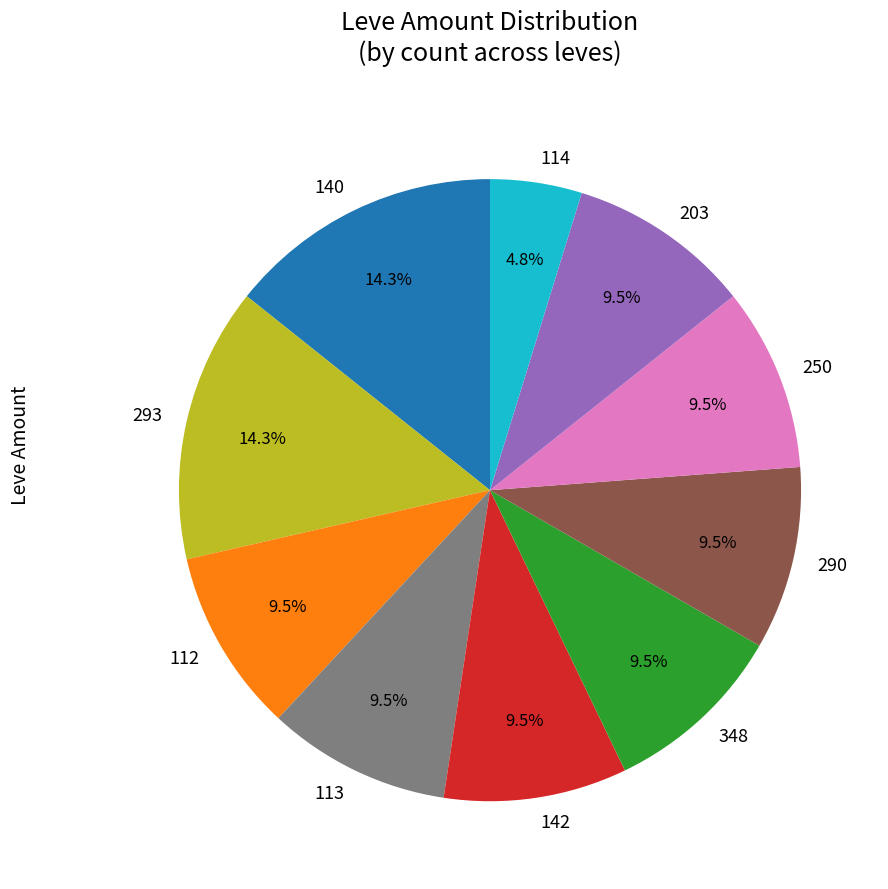

Does 250 account for over 50% of the chart?

No